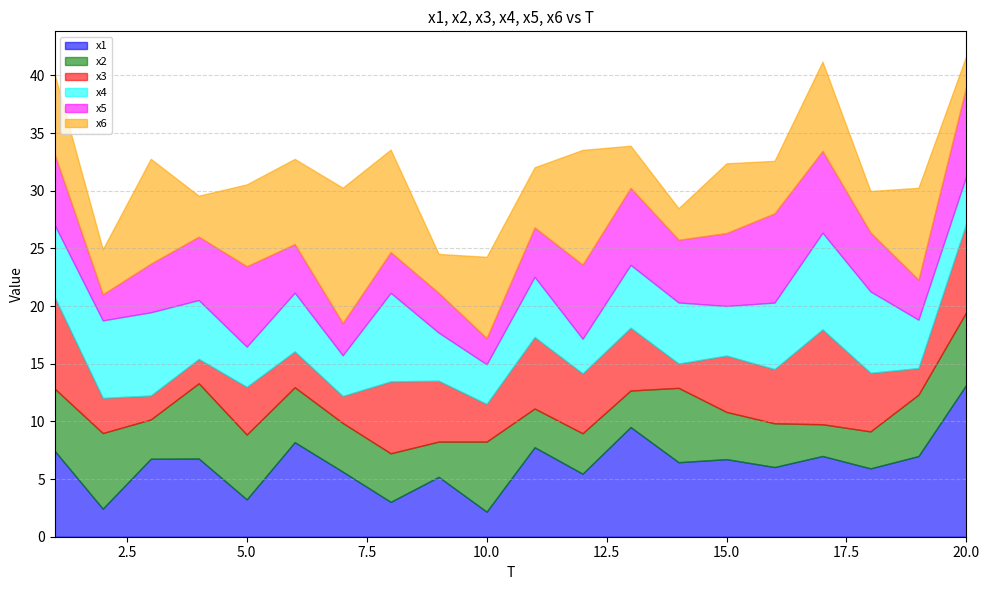

Does the chart have visible grid lines?

Yes